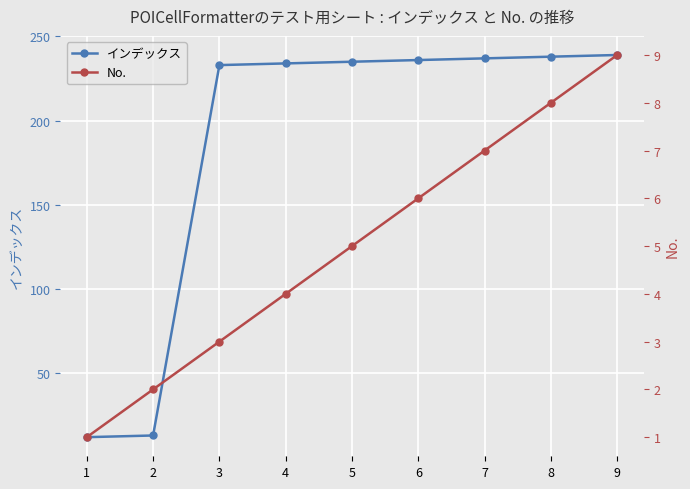

Rank the series by their average value, from lowest to highest.

No., インデックス